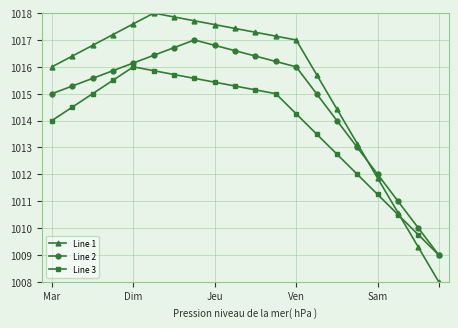

How many times do Line 2 and Line 1 cross each other?

1